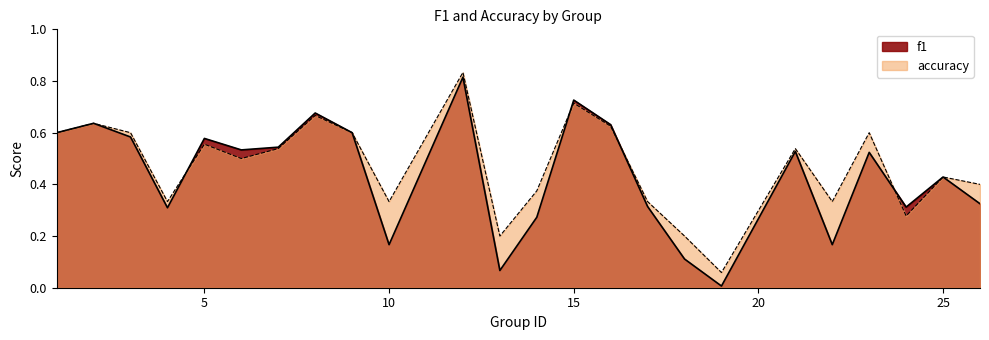

Which series has the widest spread of values?

f1